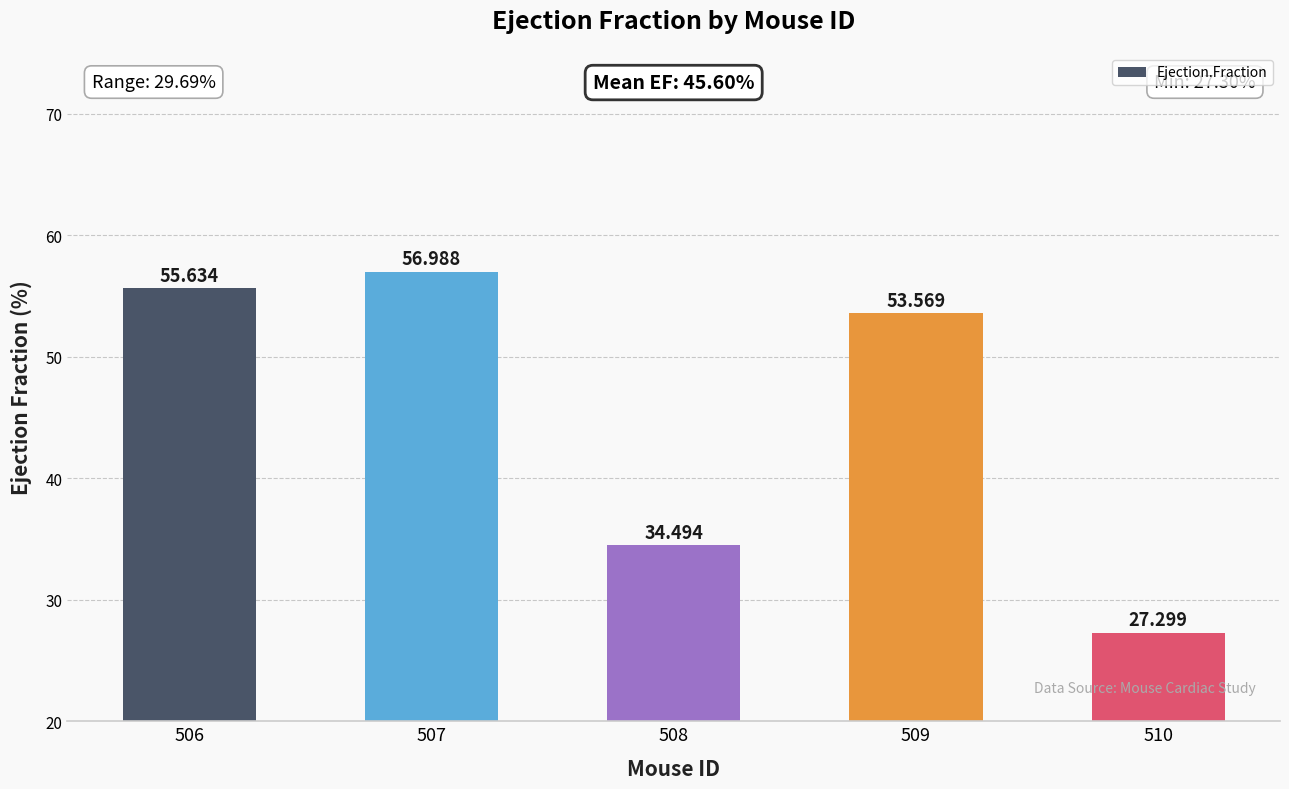

At which label does the data first exceed 53?

506